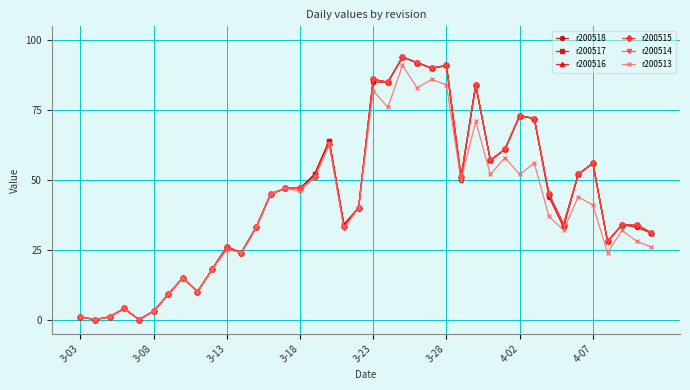

Which series has the widest spread of values?

r200518